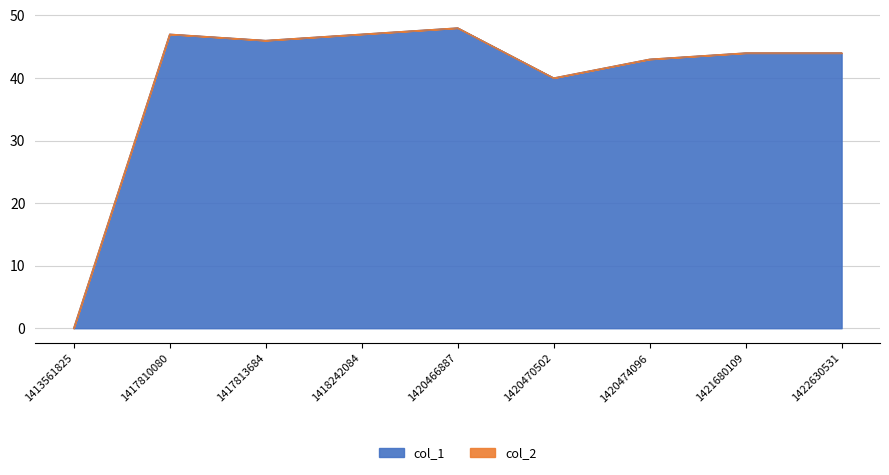

At which category does the data reach its first local peak?

1417810080